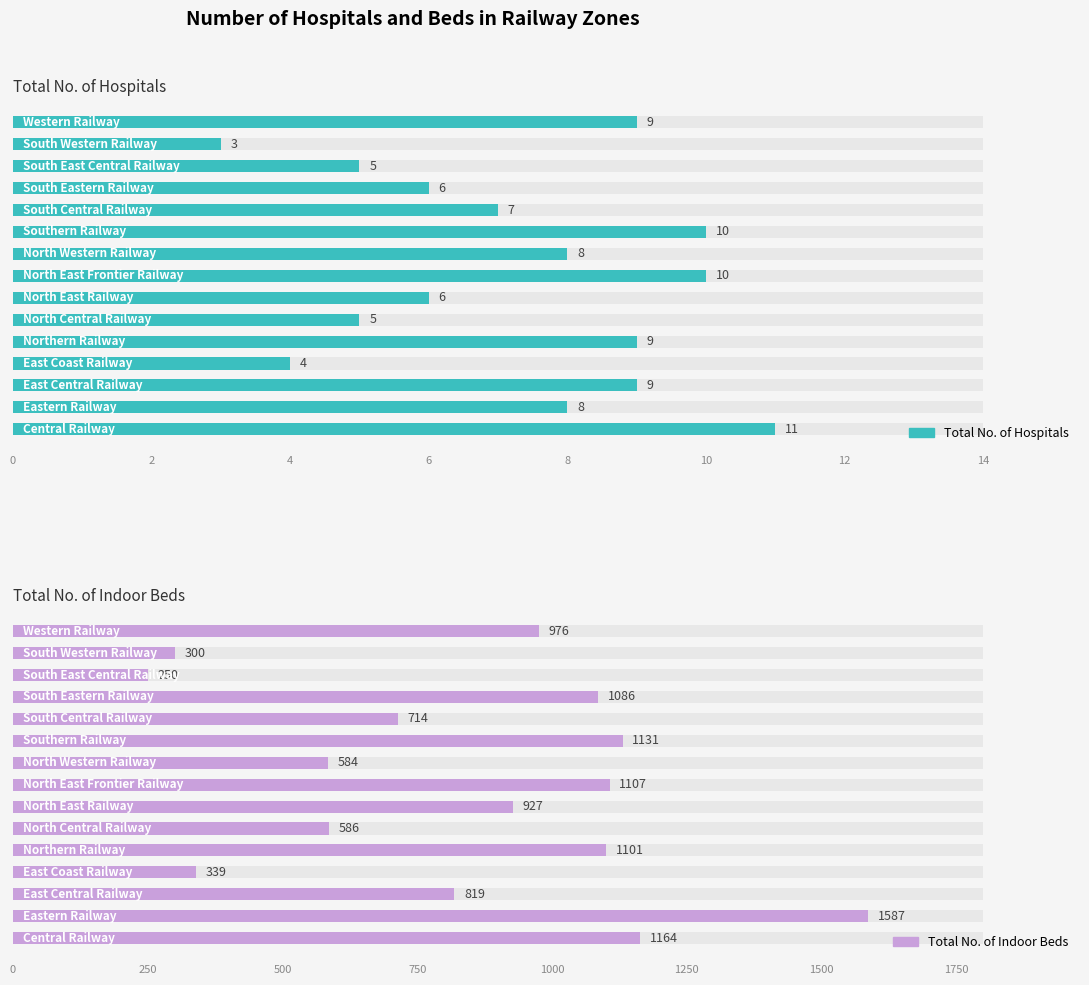

What are all the series names shown in the legend?

Total No. of Hospitals, Total No. of Indoor Beds